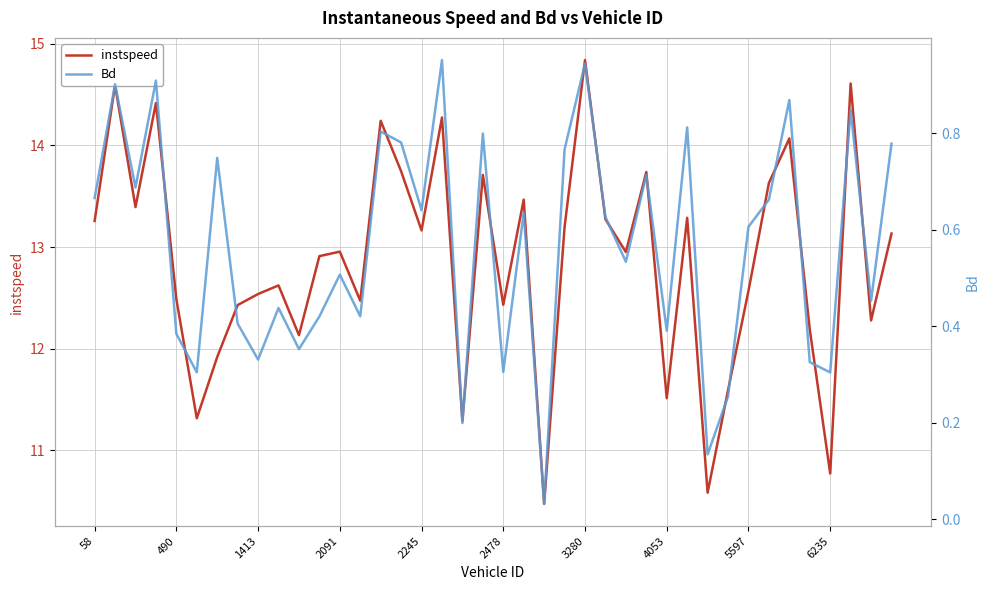

Which category has the lowest value in the Bd series?

22